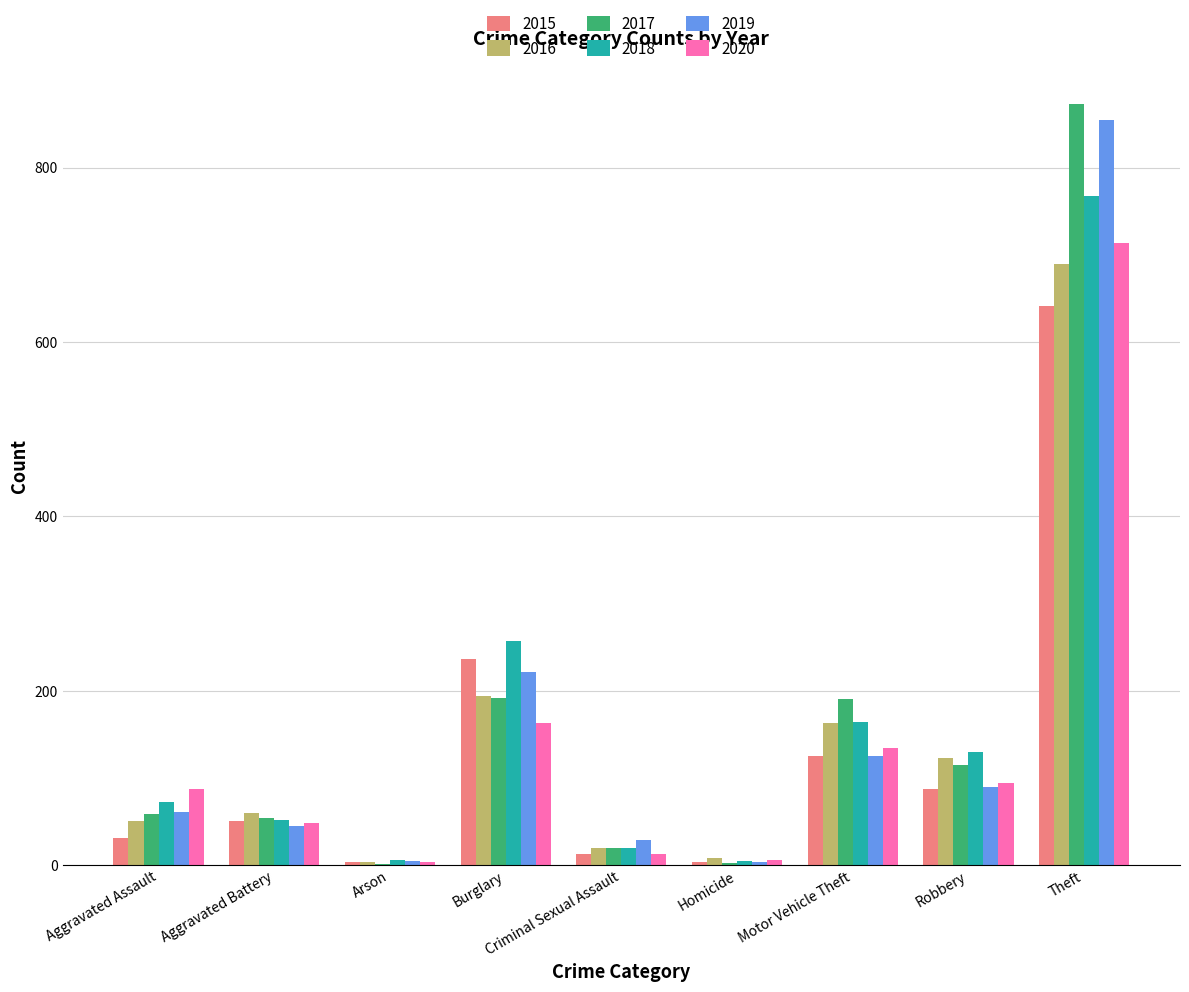

Is the value of 2020 at Aggravated Assault greater than the value of 2018 at Burglary?

No